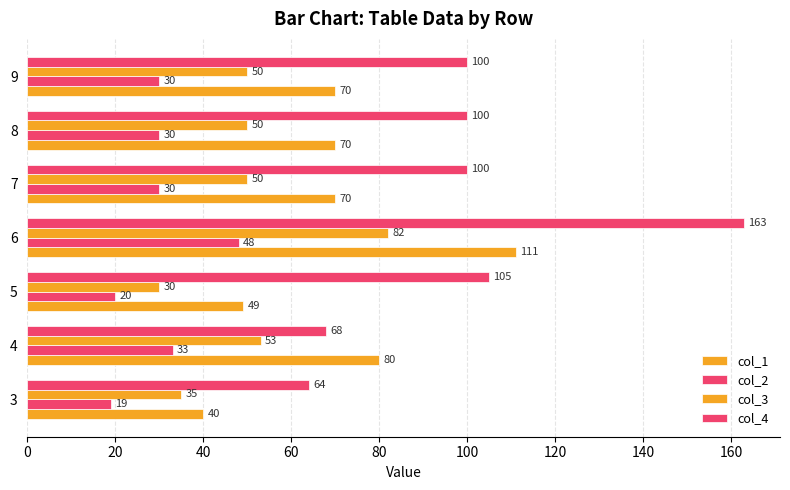

List the series in order of their overall mean, highest first.

col_4, col_1, col_3, col_2